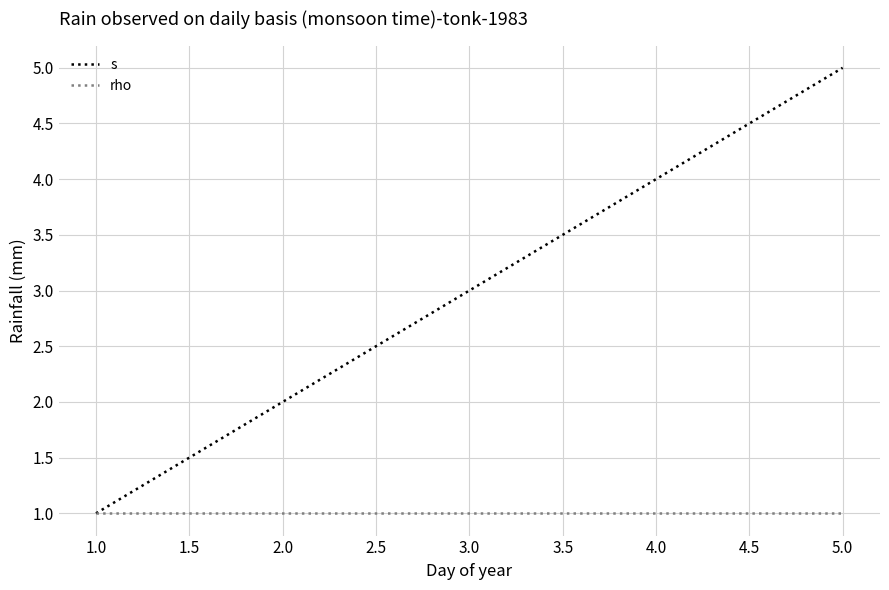

What is the total value across all series at 2.0?

3